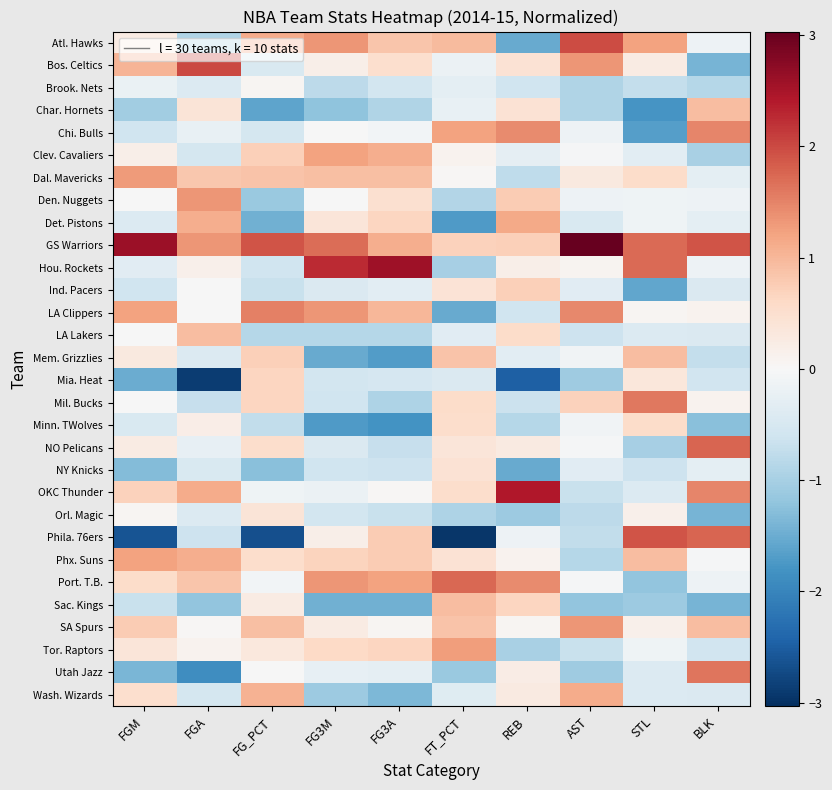

At how many categories does at least one series exceed 0?

10